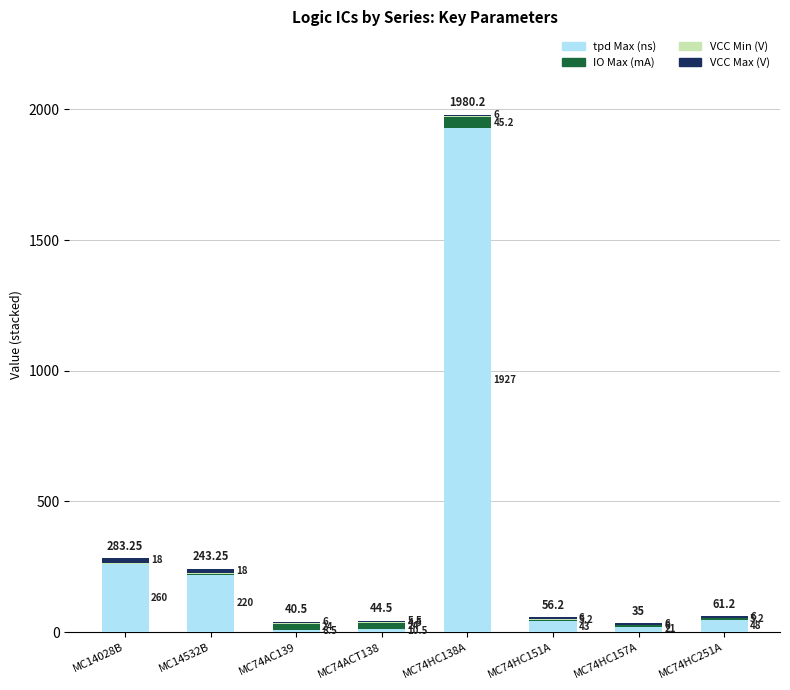

At which category is the sum across all series the highest?

MC74HC138A